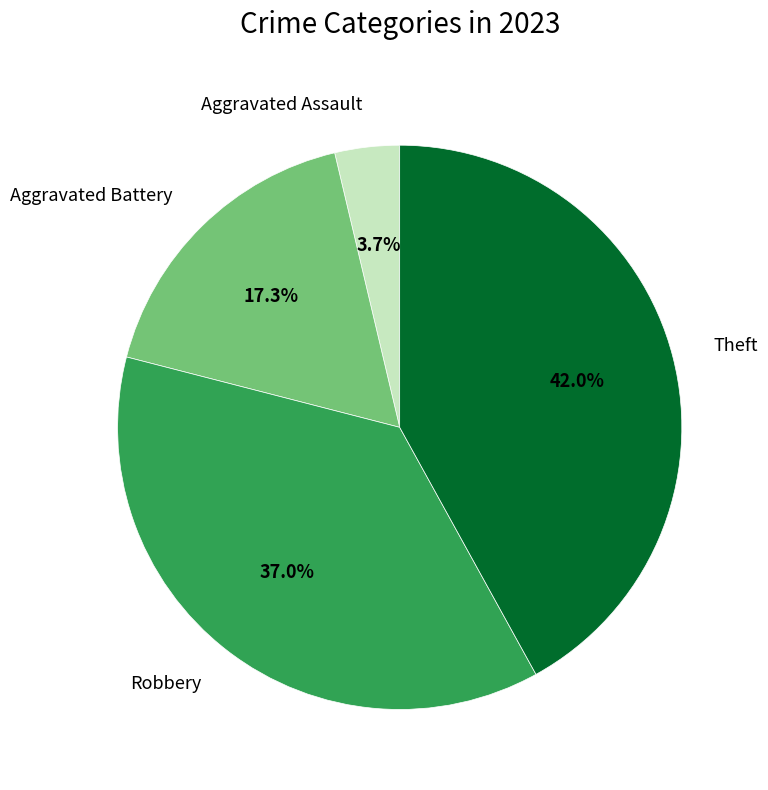

Which category has the smallest portion of the pie?

Aggravated Assault